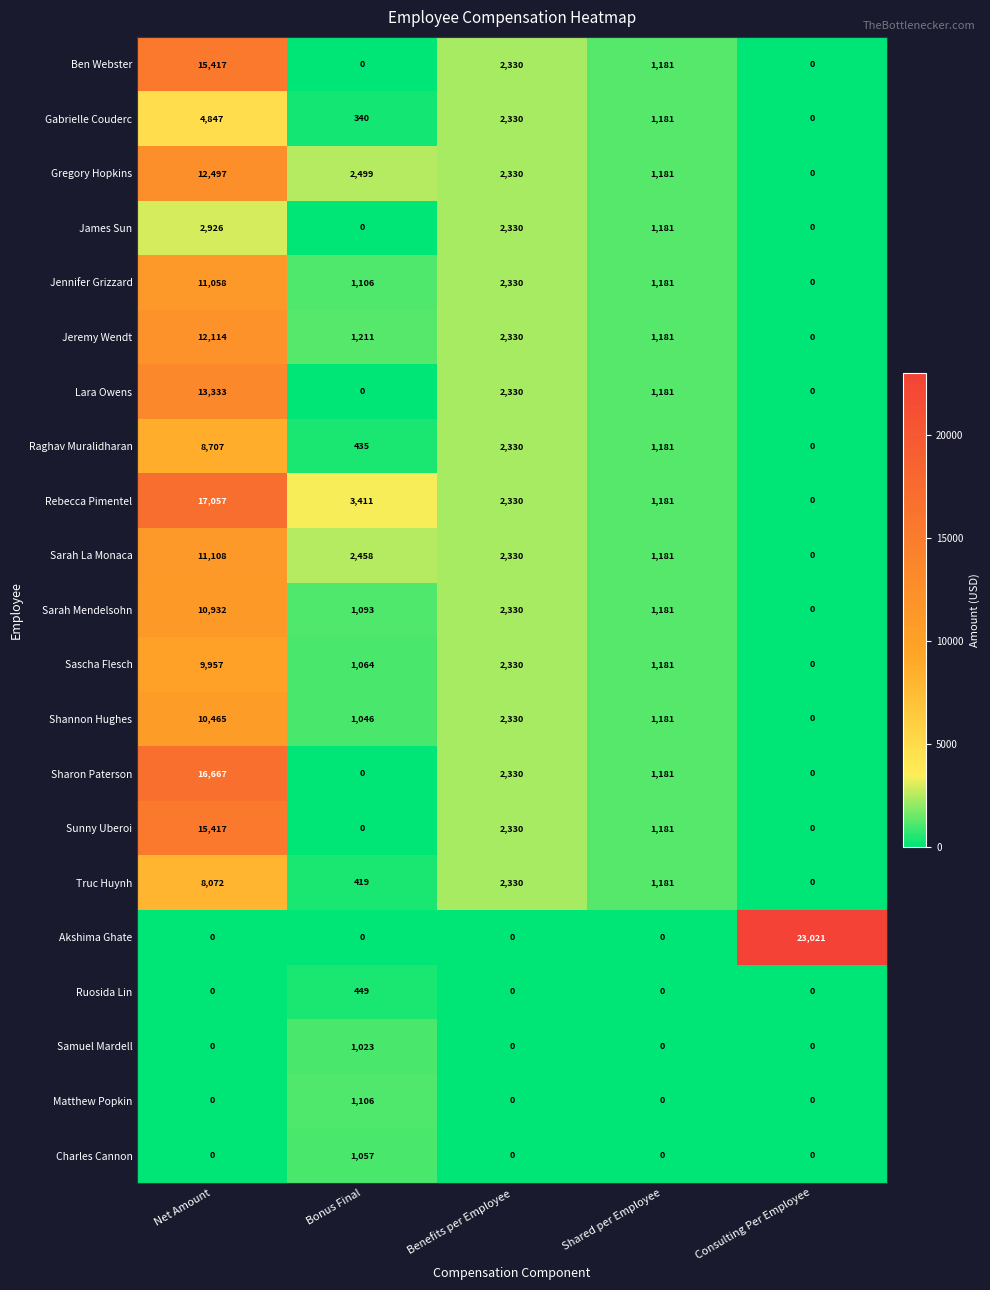

True or false: Lara Owens has a value of 2330 at Benefits per Employee.

True